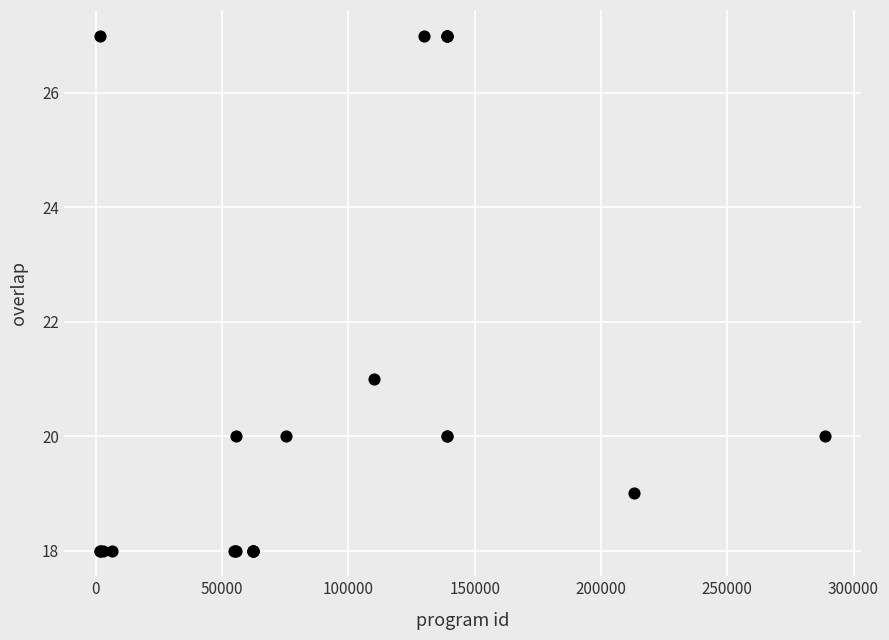

What Y value in the scatter plot is closest to 22?

21